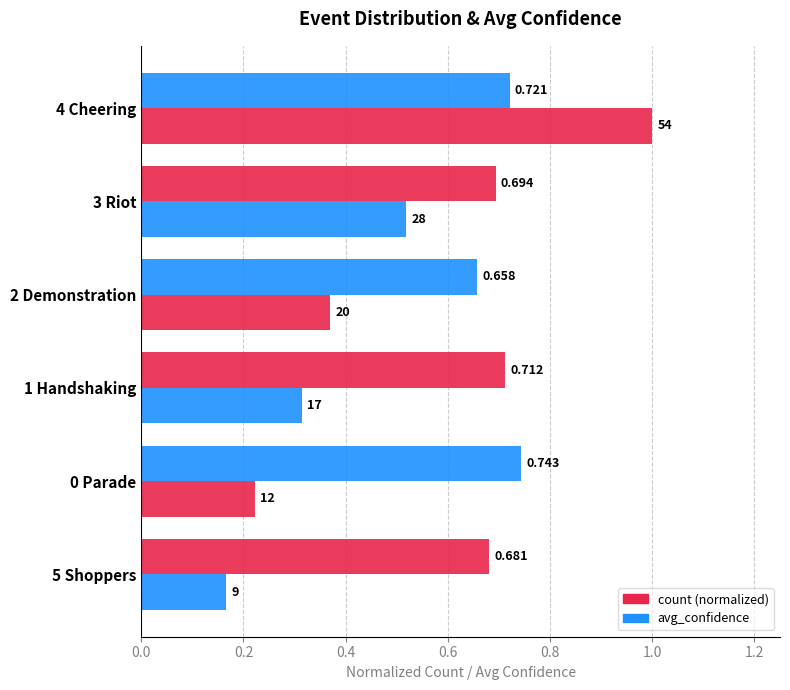

What is the smallest value displayed?

0.2